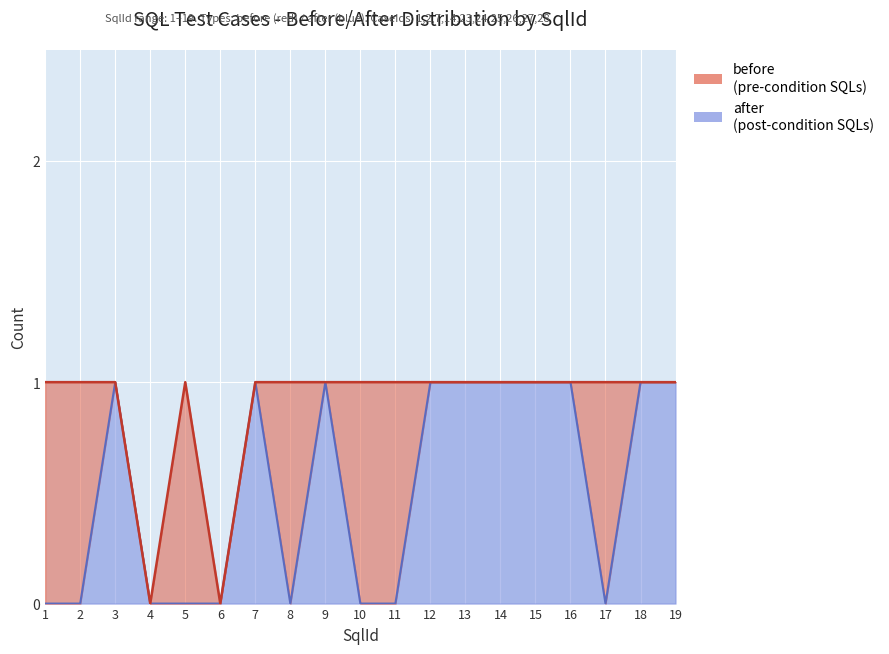

How many points are lower than both their immediate neighbors (excluding endpoints)?

2